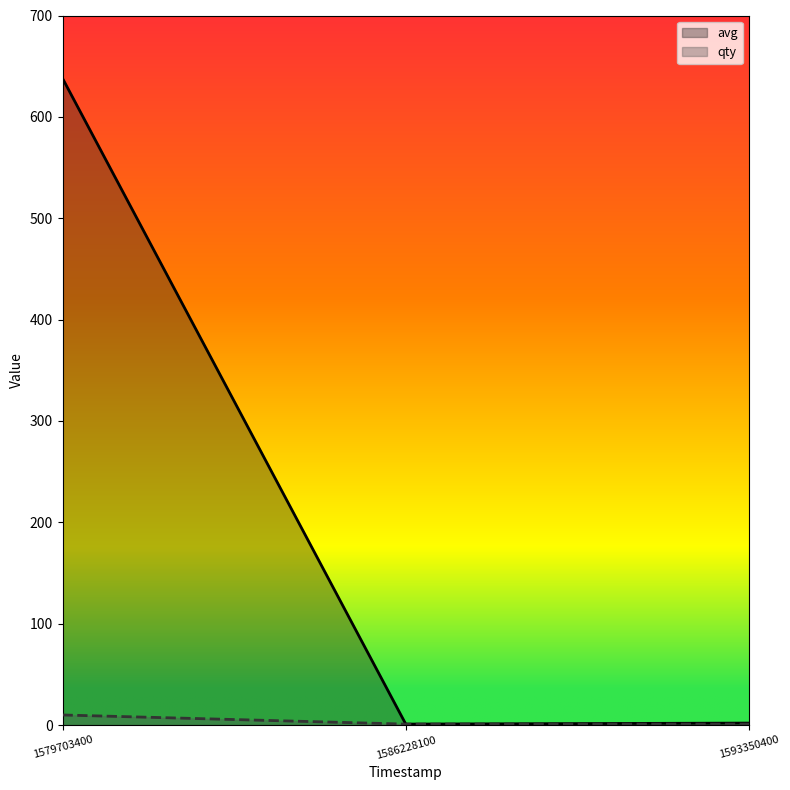

At 1586228100, list the series in order from smallest to largest.

avg, qty